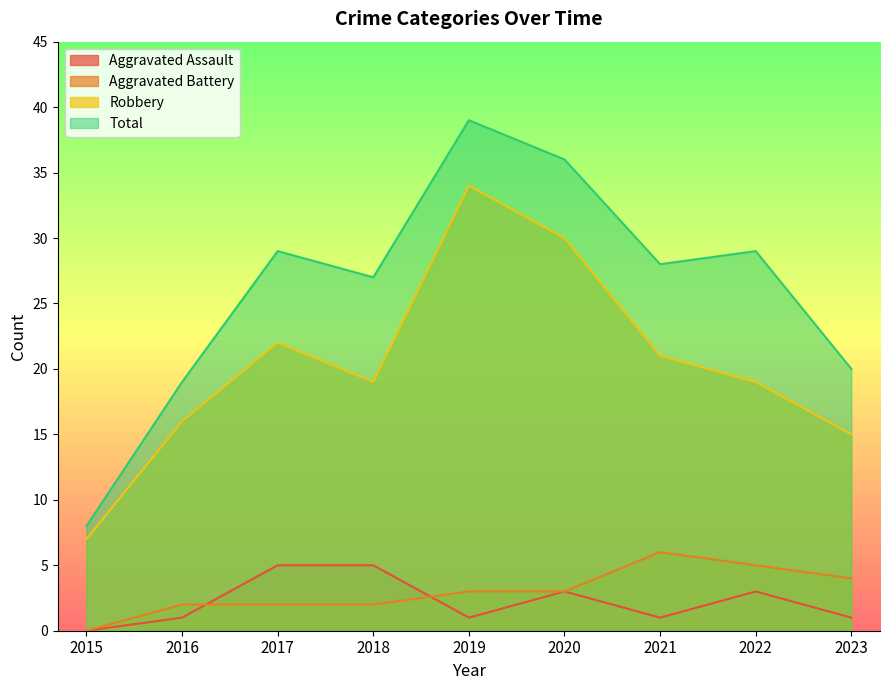

At how many categories does at least one series exceed 3?

9